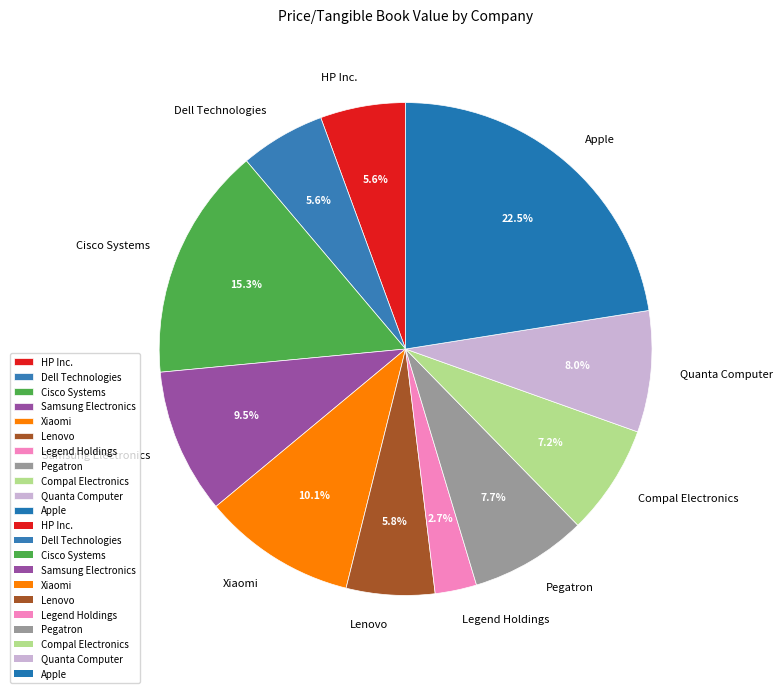

What is the ratio of the value at HP Inc. to the value at Pegatron?

0.7